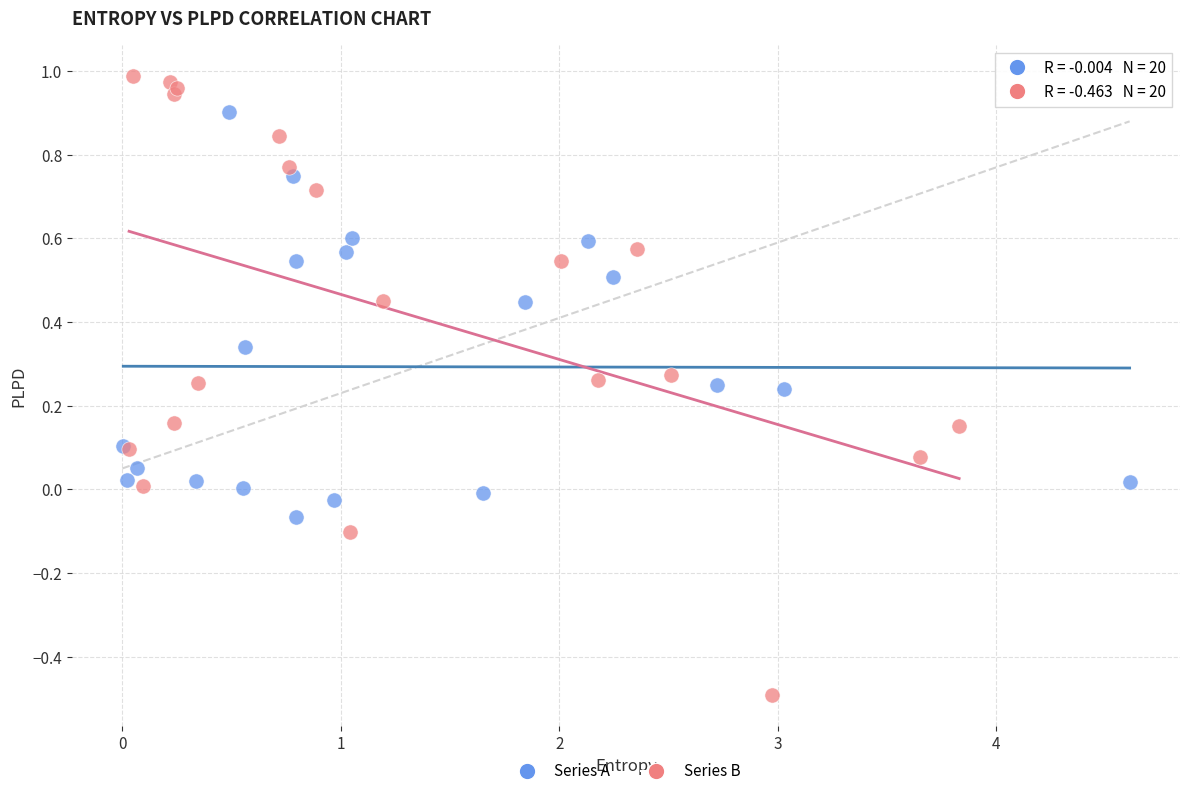

Which series has the widest spread of Y values?

Series B